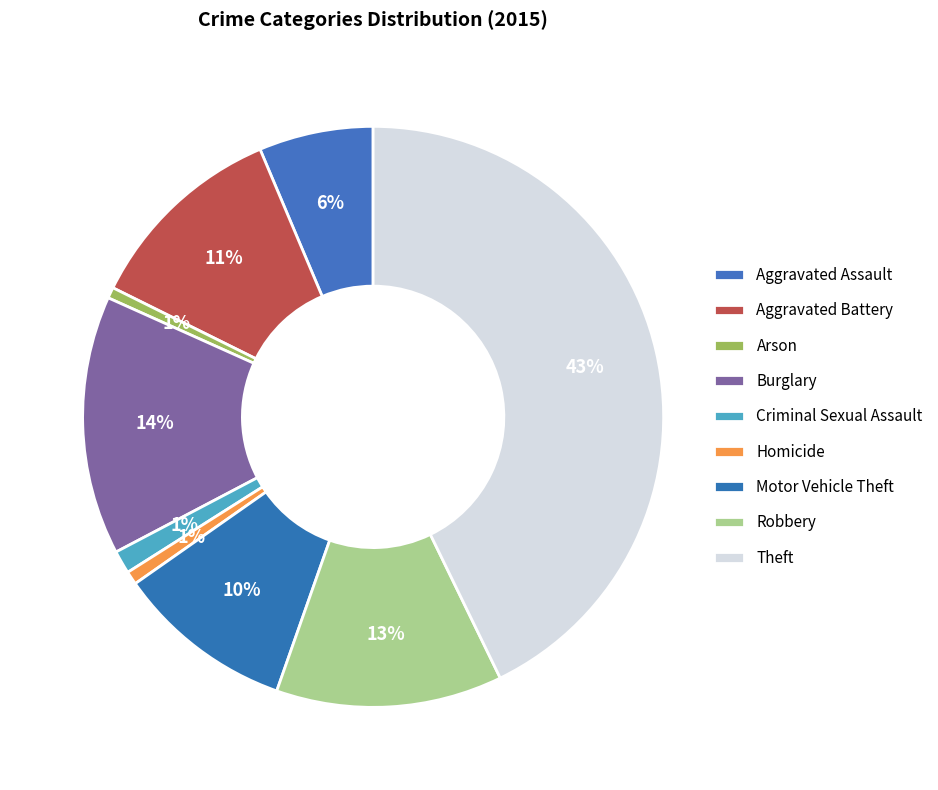

Is there any slice that represents more than half of the pie?

No